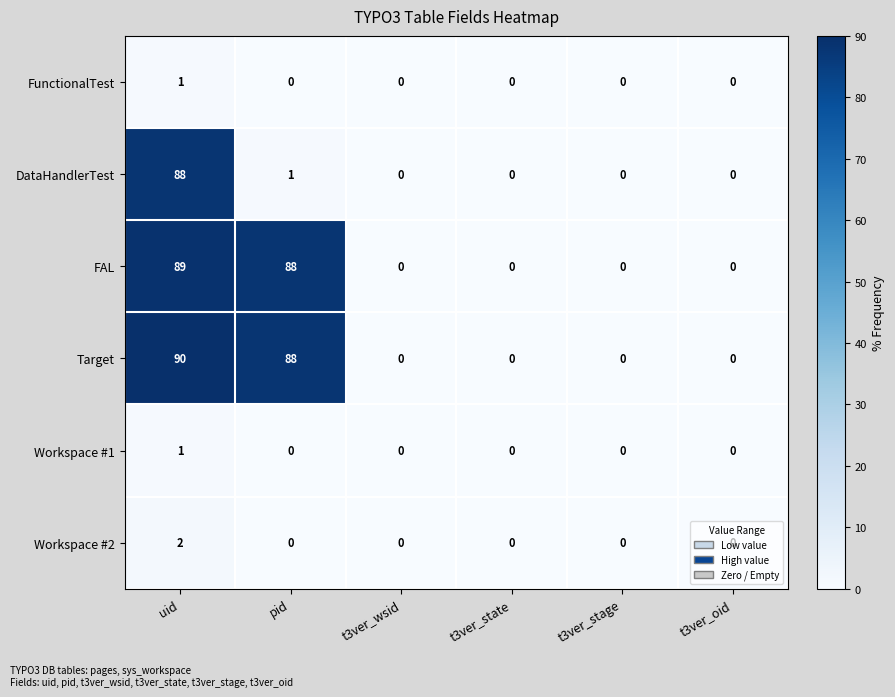

Which series has the widest spread of values?

Target